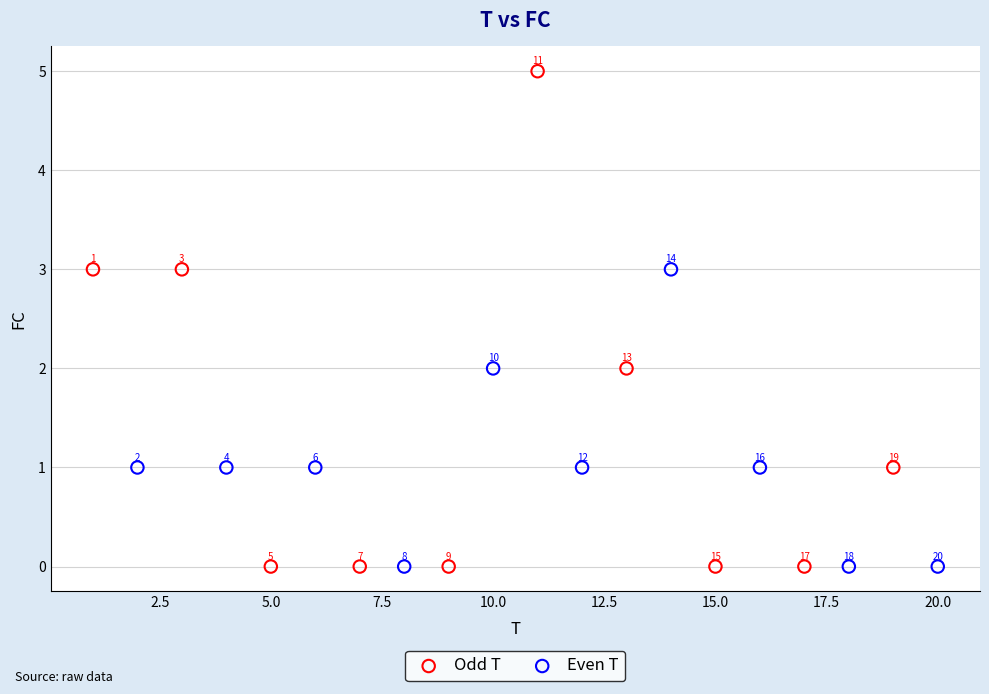

What are all the series names shown in the legend?

Odd T, Even T